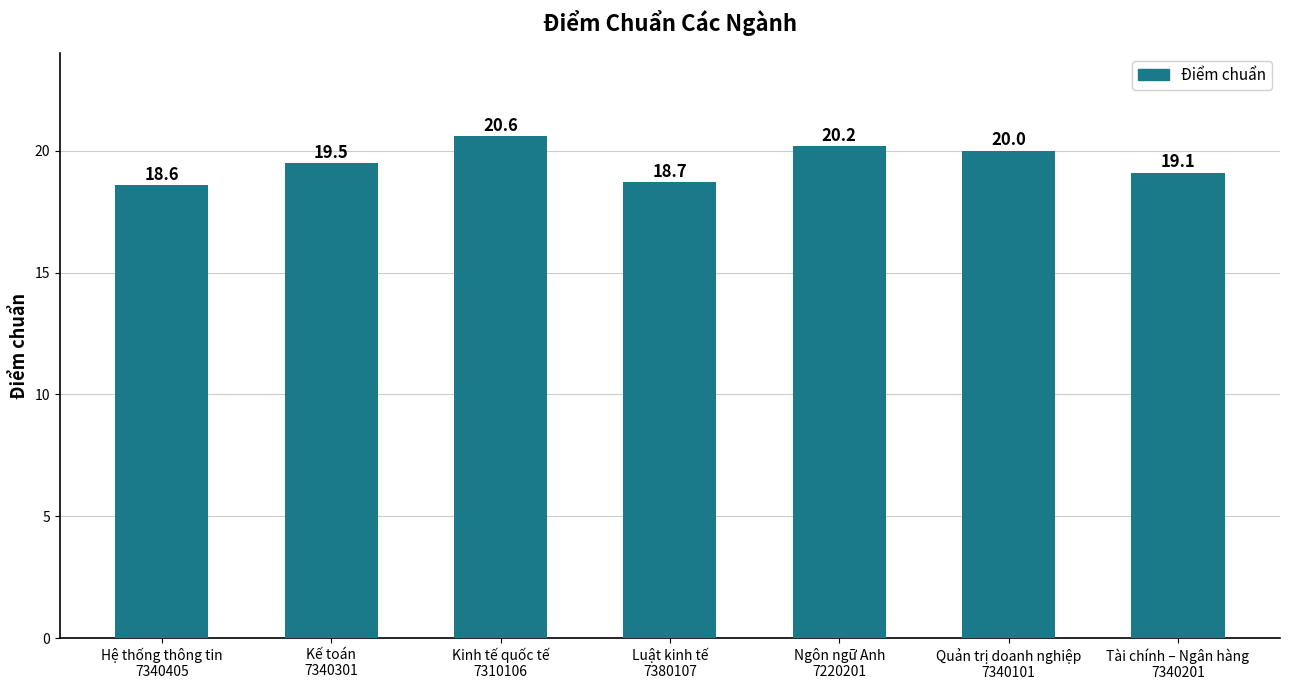

What is the label of the 1st bar from the right?

Tài chính – Ngân hàng
7340201